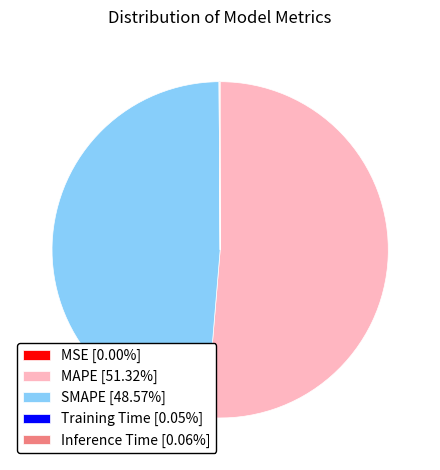

Does MAPE [51.32%] represent more than half of the total?

Yes